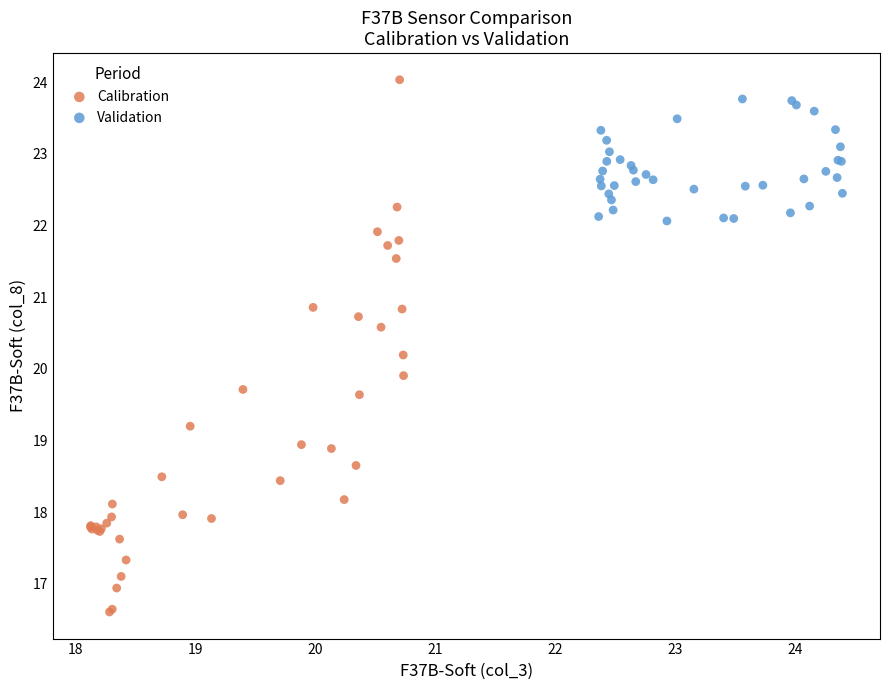

Which series contains the lowest Y value?

Calibration